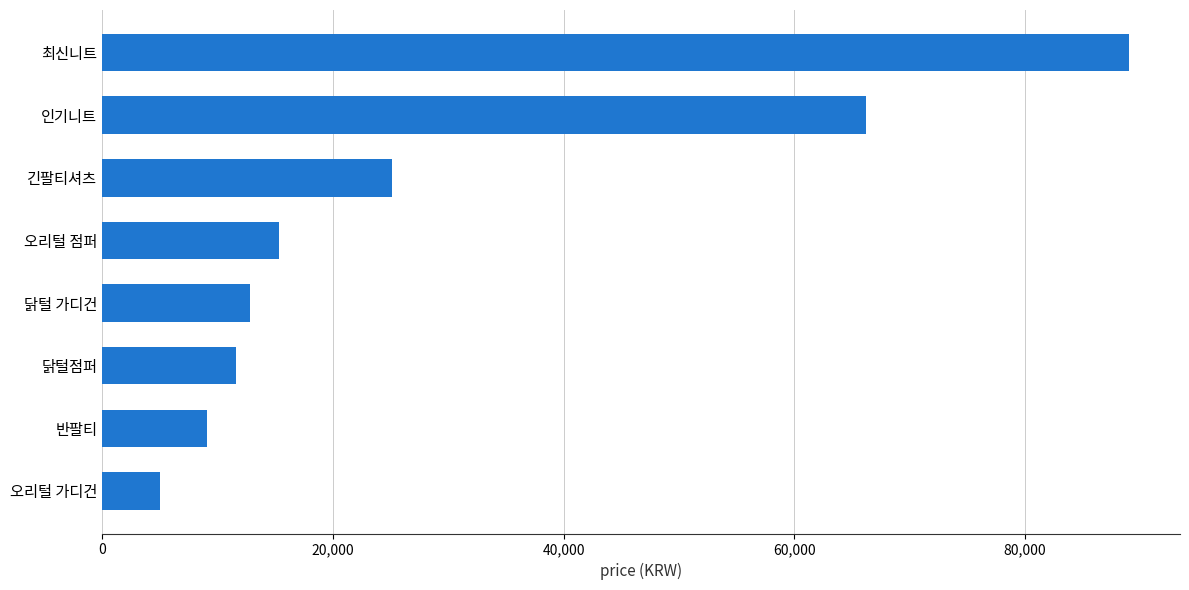

What is the sum of all values?

234108